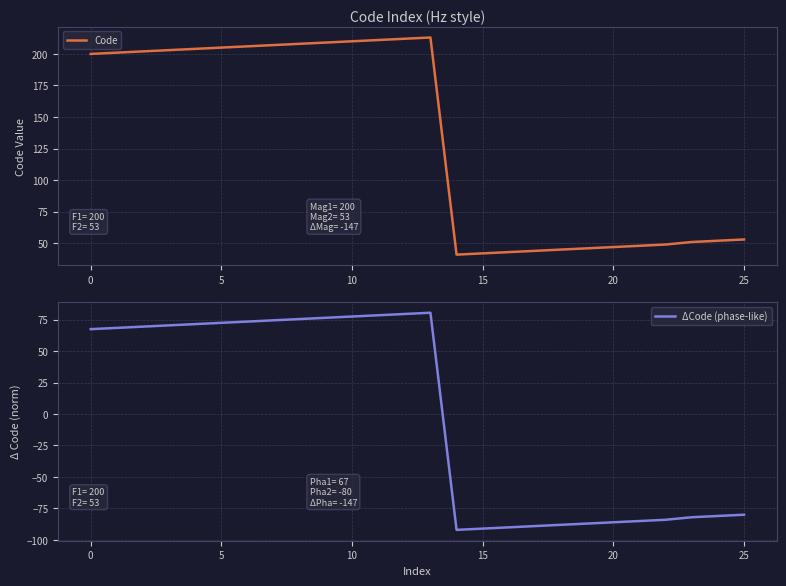

The Code series shows 67 at 5. True or false?

False